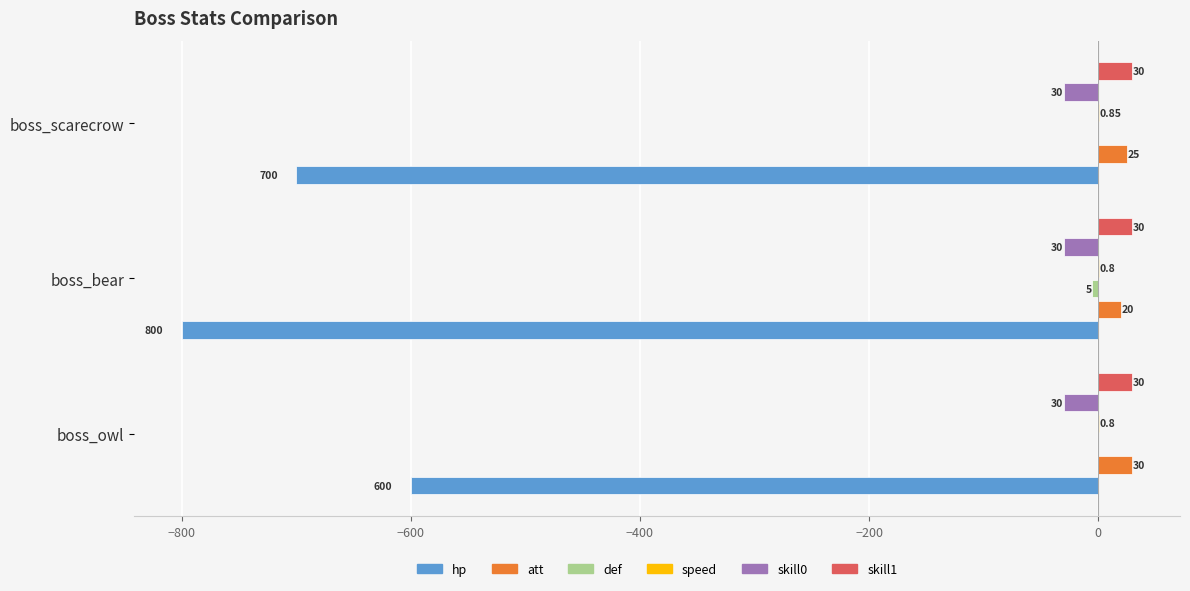

Is the value of skill0 at boss_owl greater than the value of skill1 at boss_owl?

No